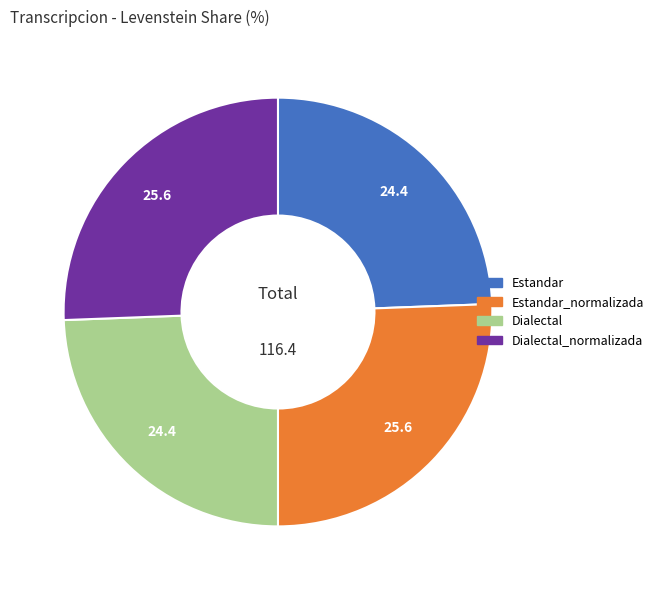

Is there any slice that represents more than half of the pie?

No